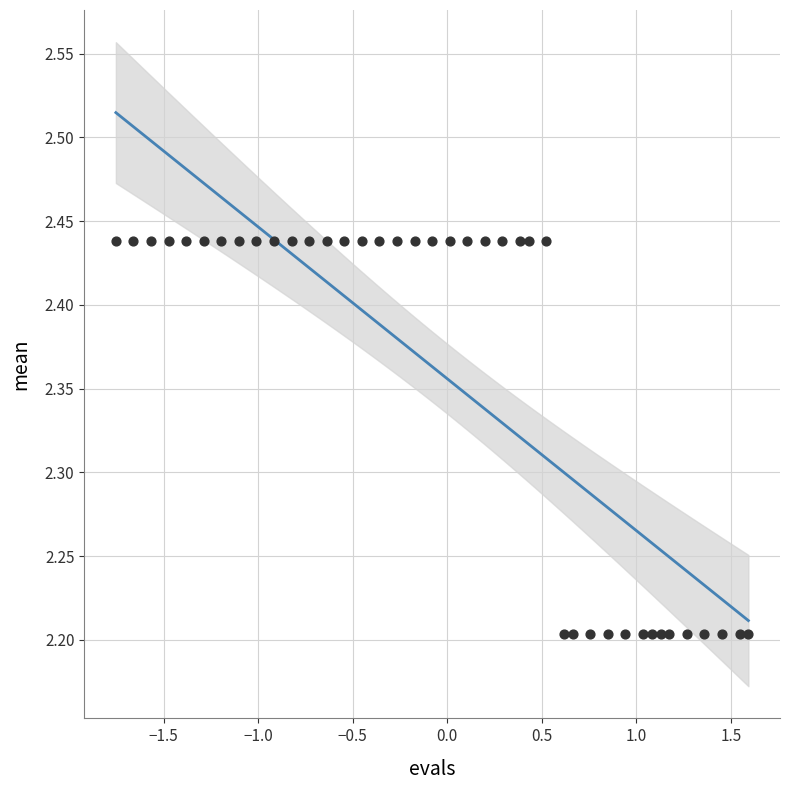

What is the range of X values (max minus min)?

3.3